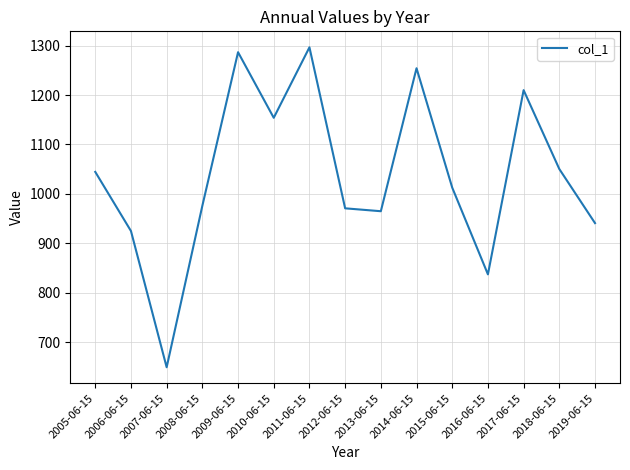

What is the change in value from 2015-06-15 to 2018-06-15?

+37.7